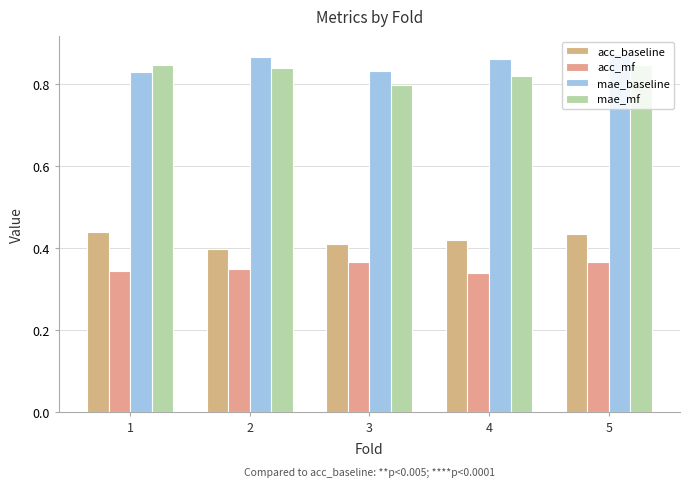

Count the number of data series in this chart.

4